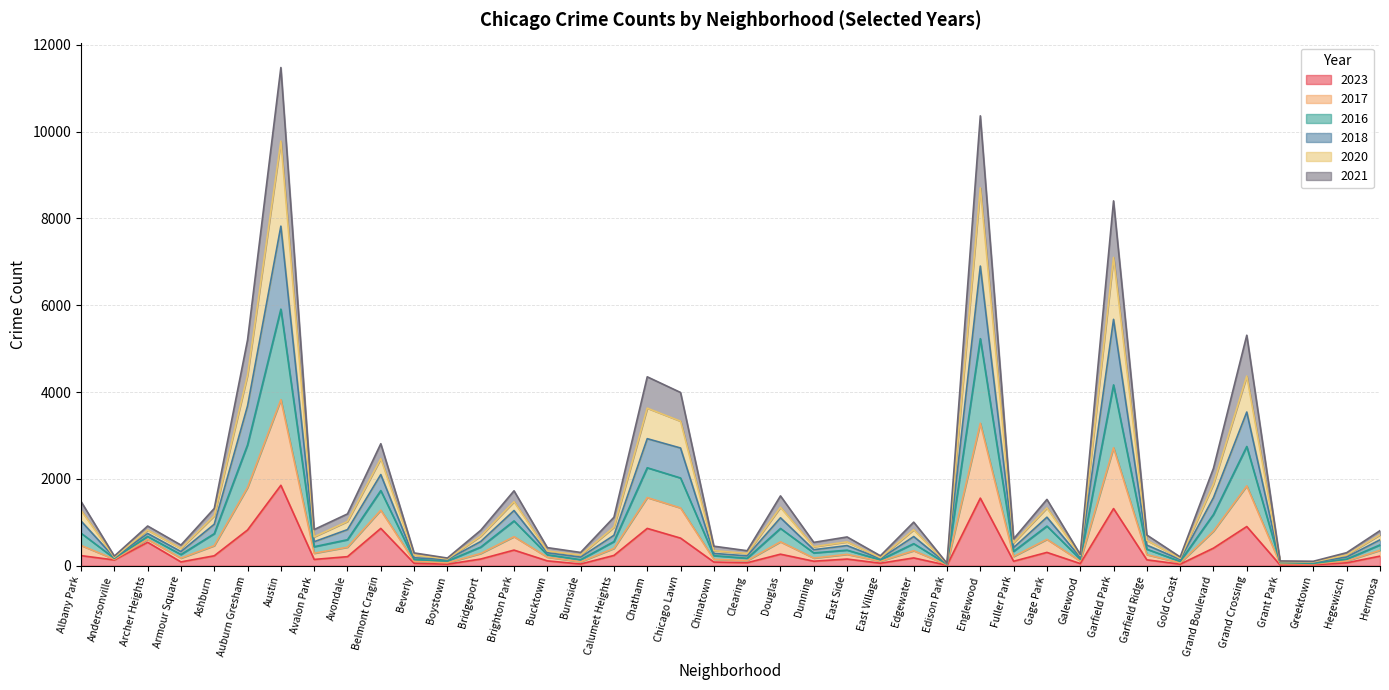

Rank the series at Andersonville from lowest to highest value.

2023, 2021, 2020, 2018, 2016, 2017